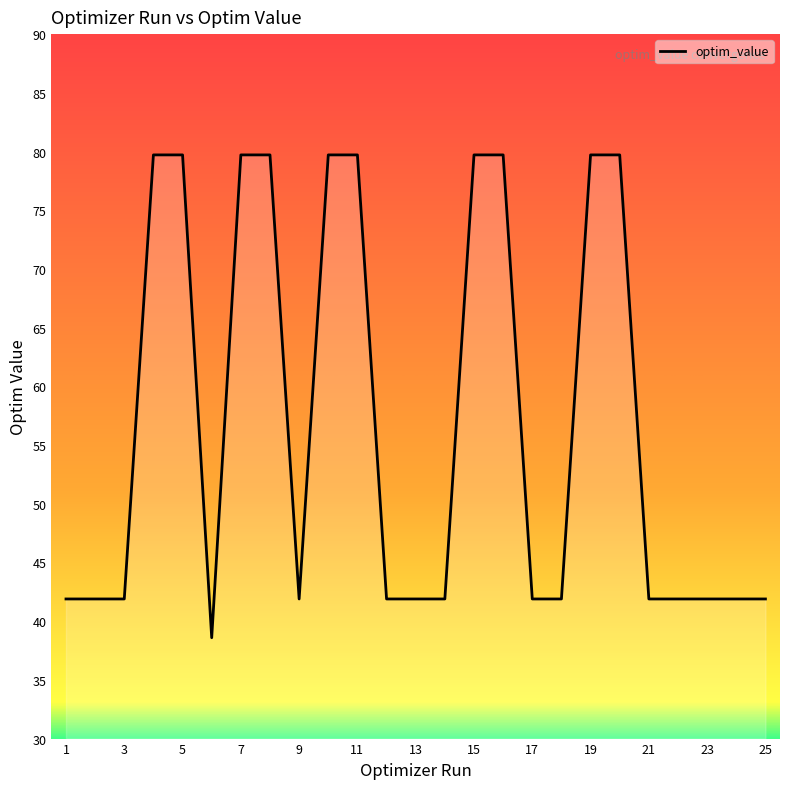

What is the minimum value shown in the chart?

38.6